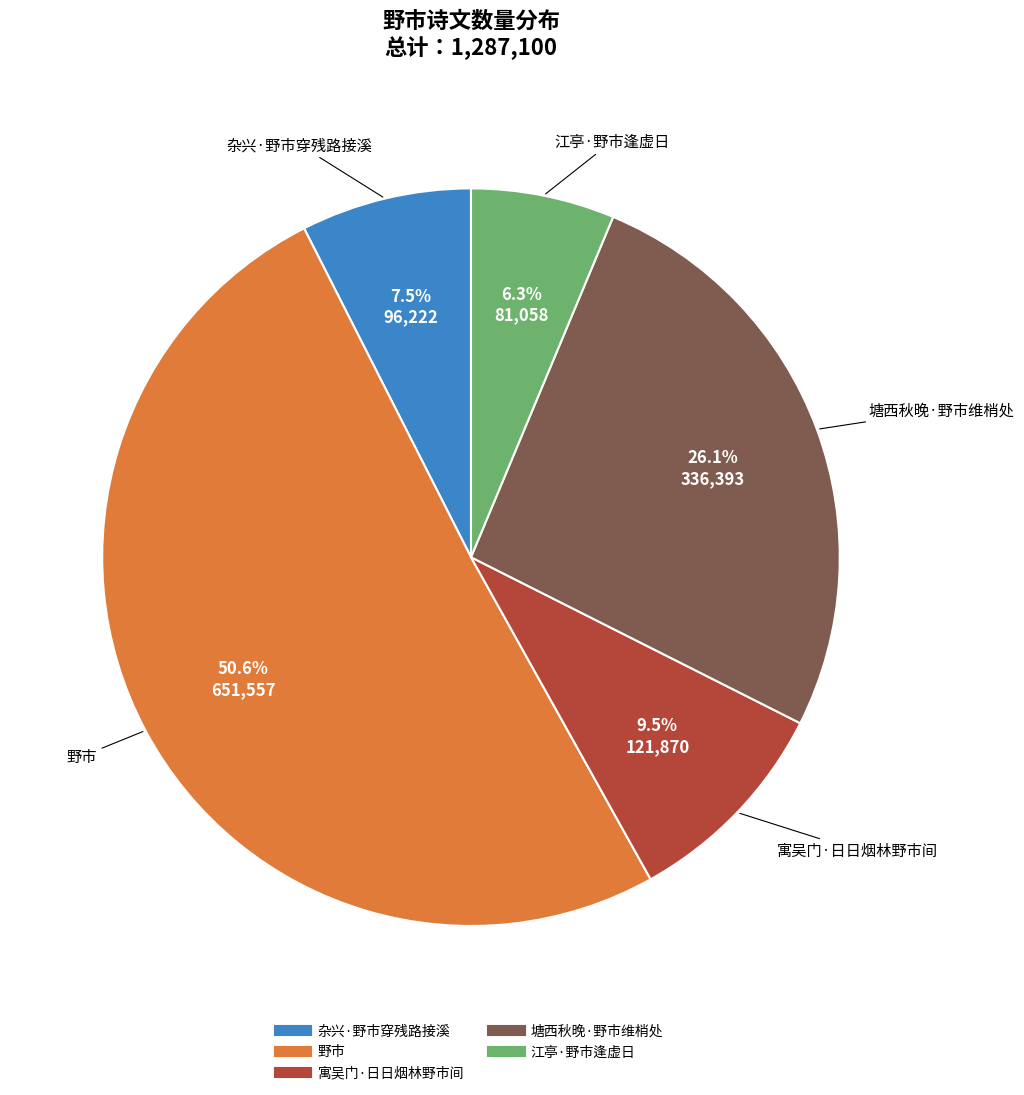

Which category has the smallest portion of the pie?

江亭·野市逢虚日